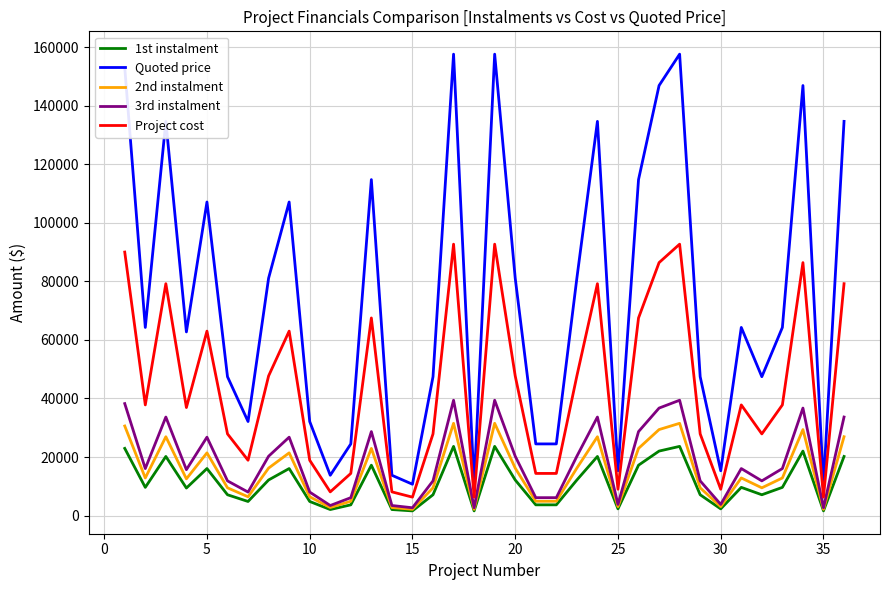

What is the sum of all Quoted price values?

2683620.0